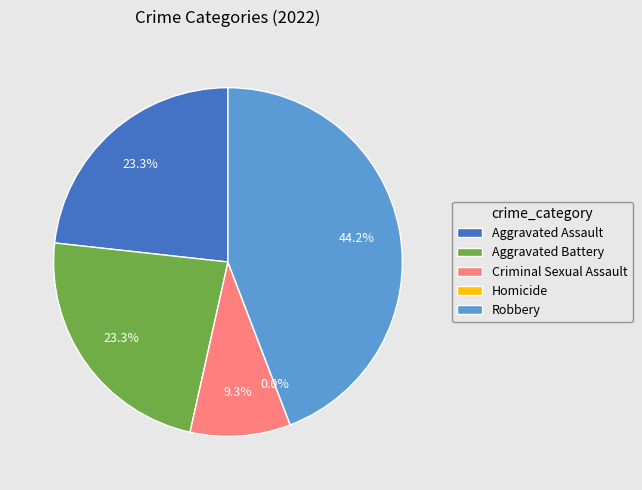

Is it true that Criminal Sexual Assault is 9% of the pie?

True